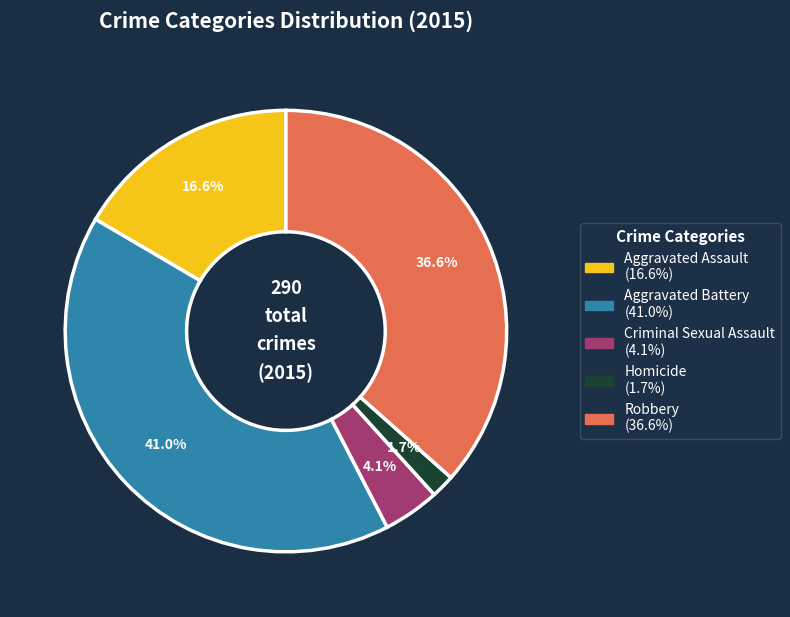

To the nearest percent, what percentage of the pie is Robbery?

37%